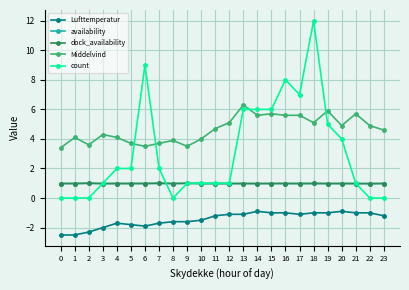

At which category is the sum across all series the highest?

18